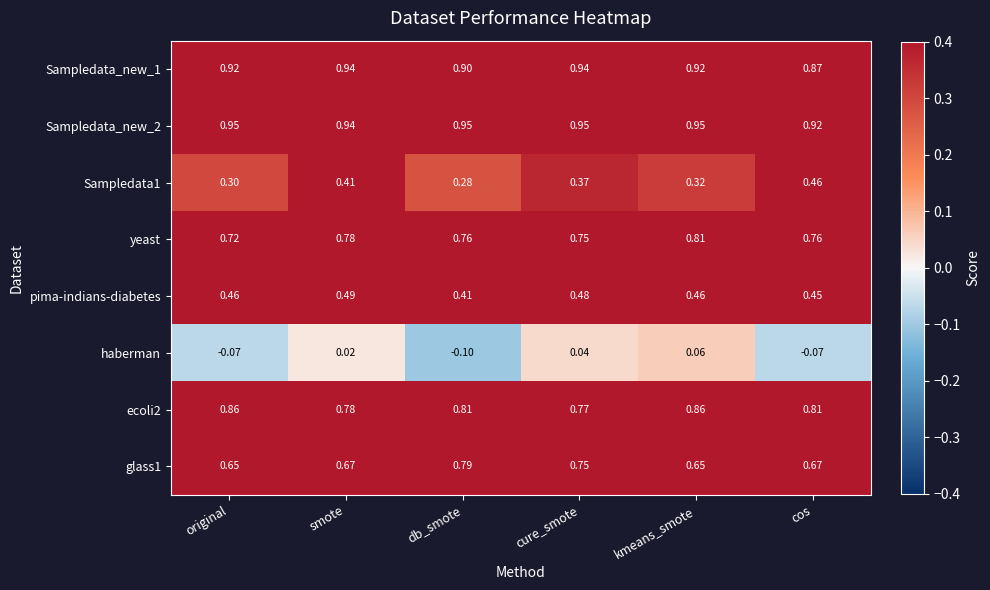

At which category is the sum across all series the highest?

cure_smote